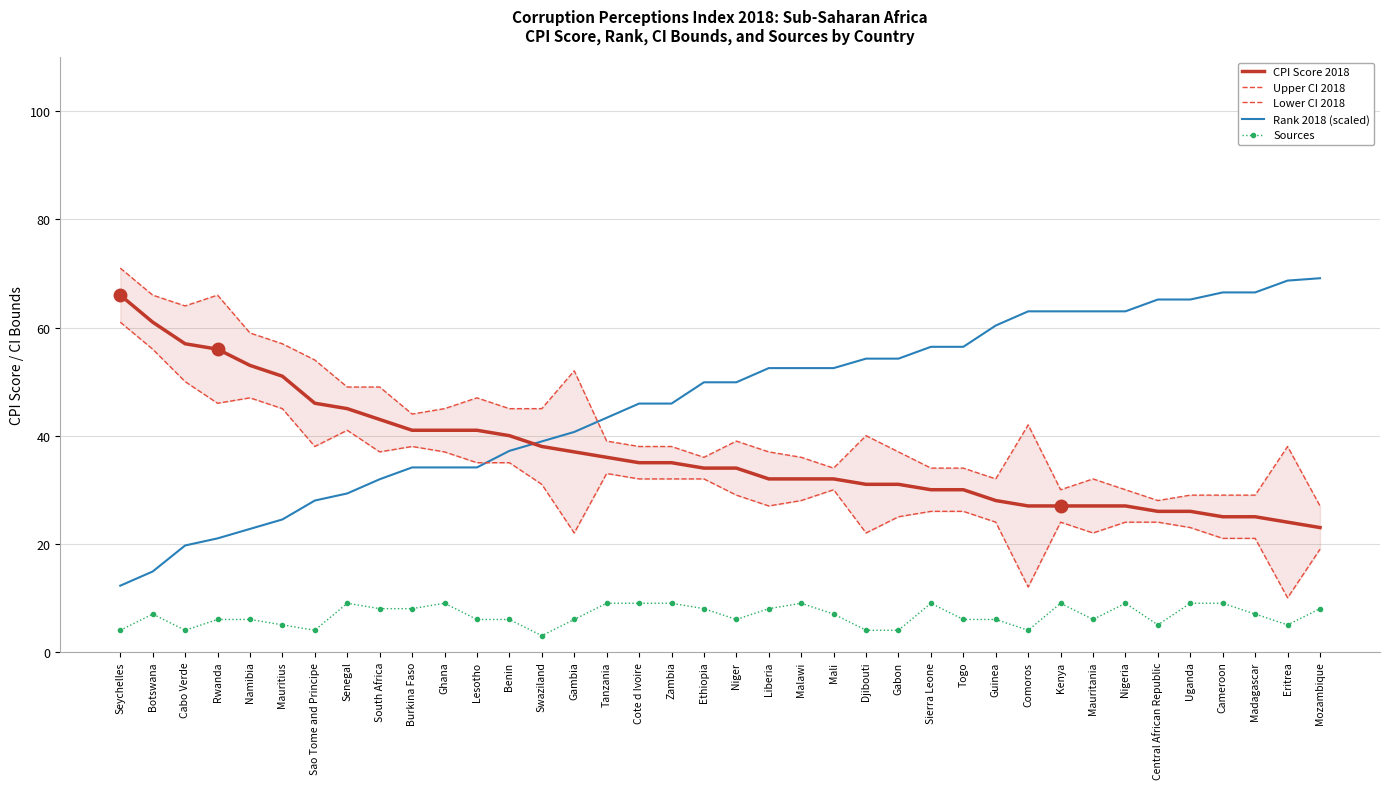

At which label does Sources first exceed 7?

Senegal